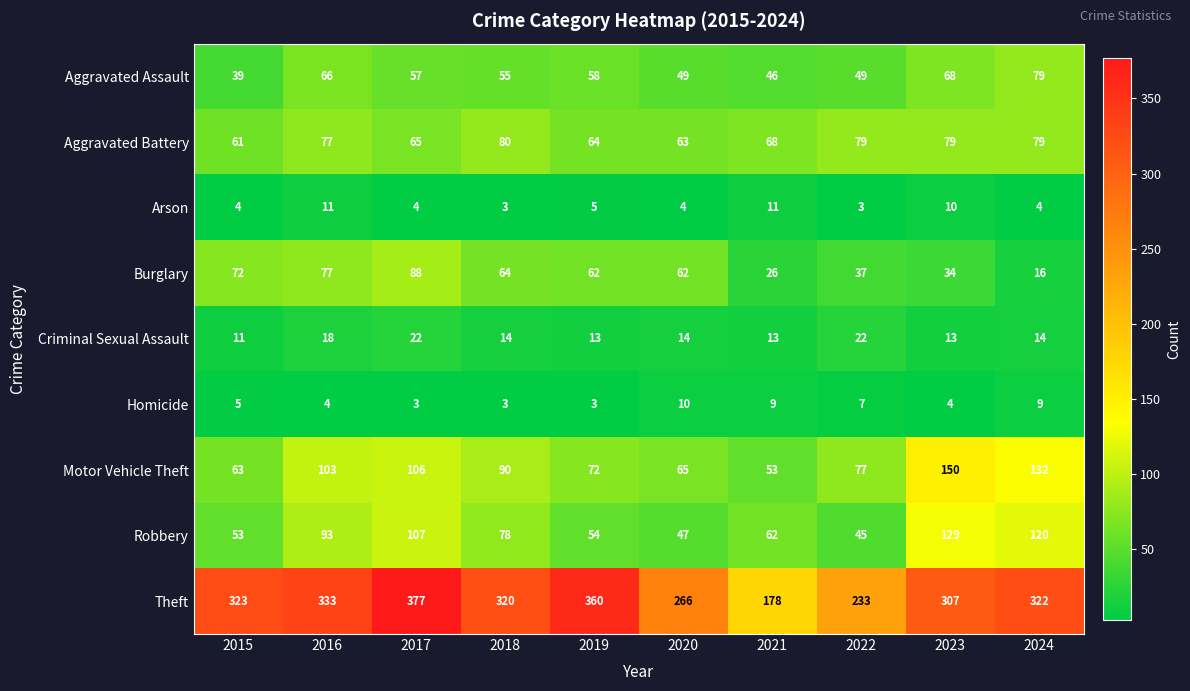

List the series in order of their peak value, lowest first.

Homicide, Arson, Criminal Sexual Assault, Aggravated Assault, Aggravated Battery, Burglary, Robbery, Motor Vehicle Theft, Theft